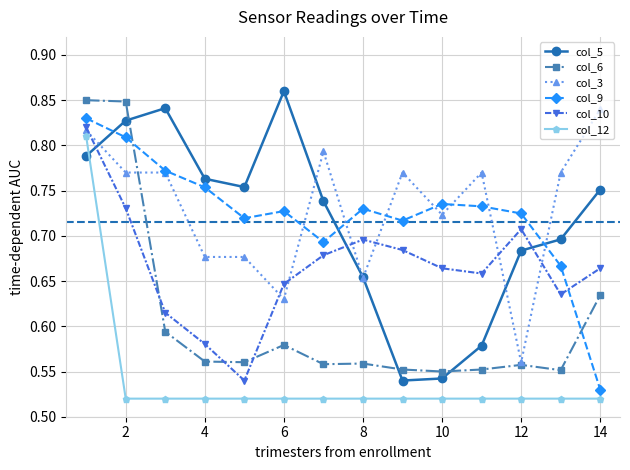

Which series ends up on top after the final intersection of col_10 and col_5?

col_5